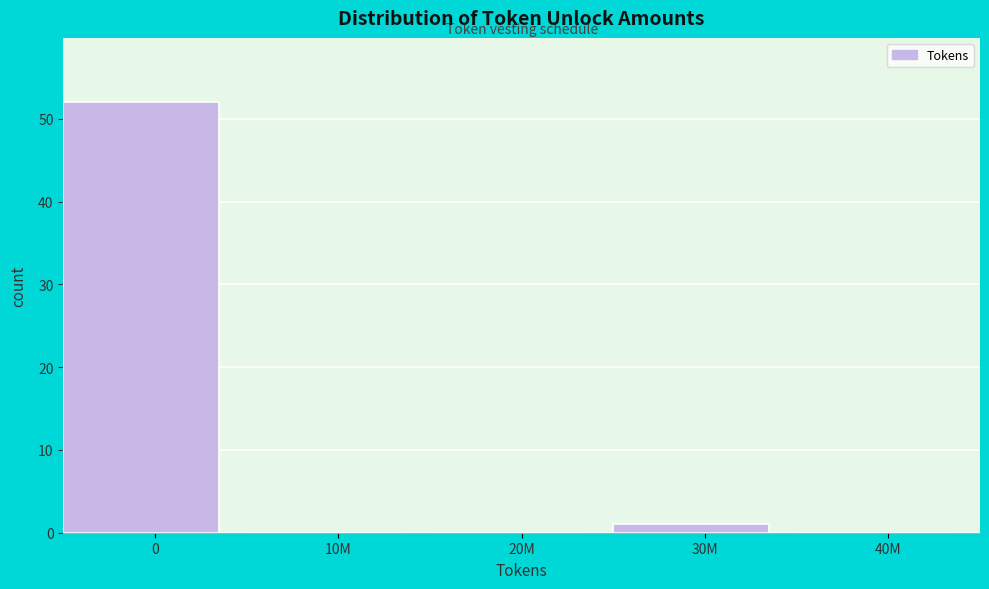

Reading right to left, list all the values displayed in this chart.

40M=0	30M=1	20M=0	10M=0	0=52